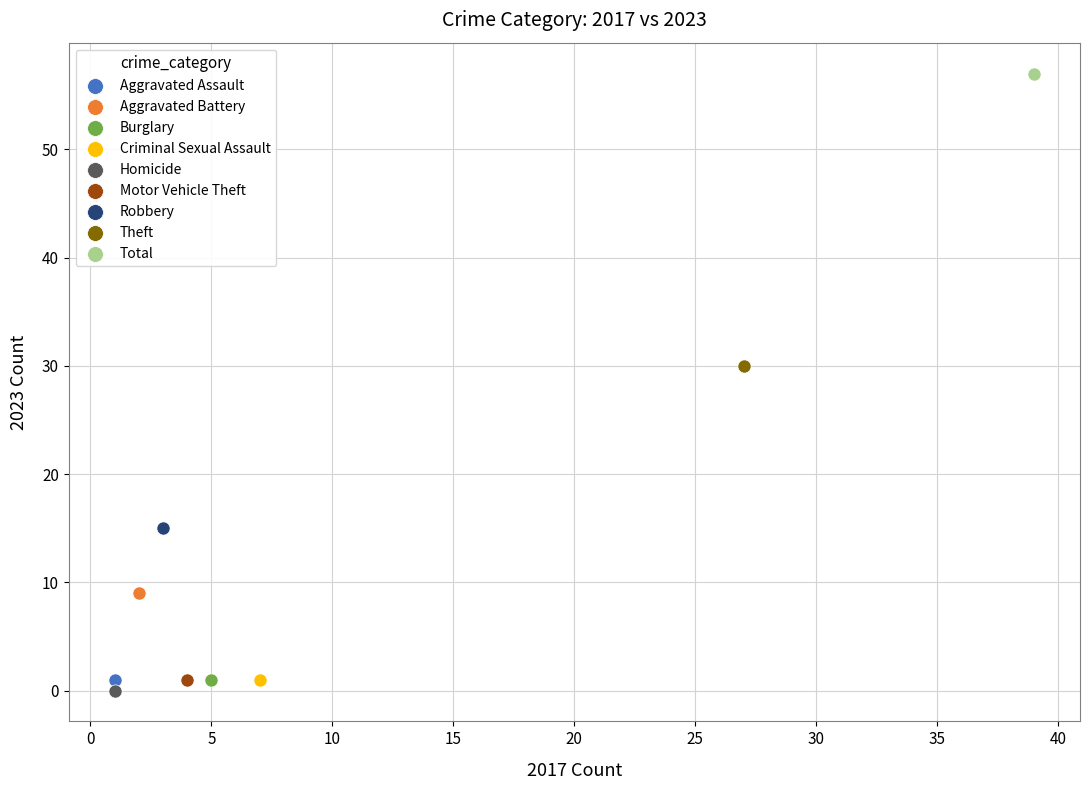

Which series contains the highest Y value?

Total